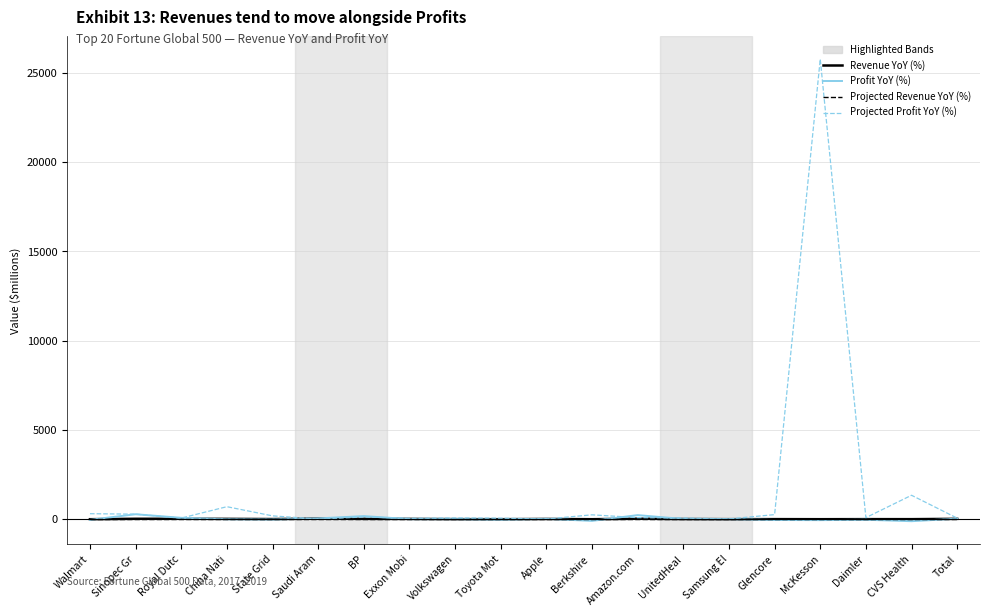

At which category is the sum across all series the highest?

McKesson